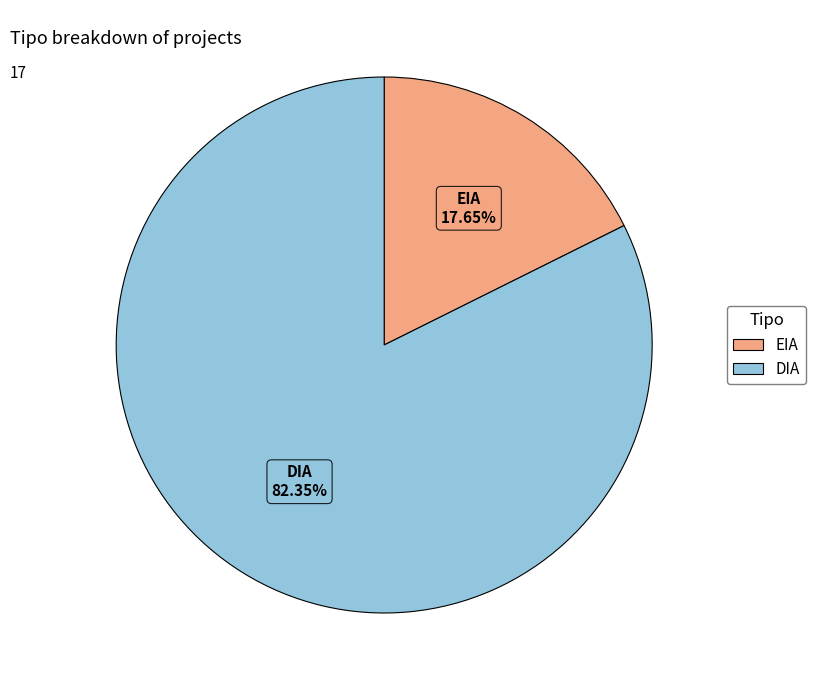

How many slices are in this pie chart?

2